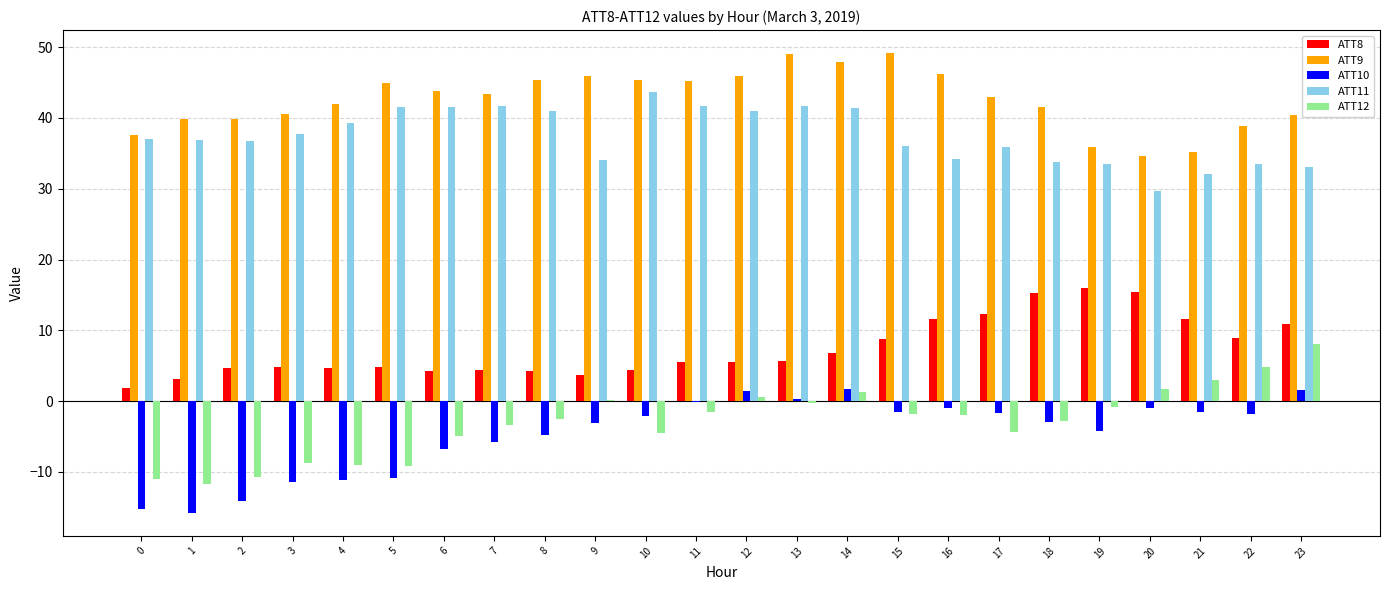

Is the value of ATT10 at 11 greater than the value of ATT8 at 13?

No